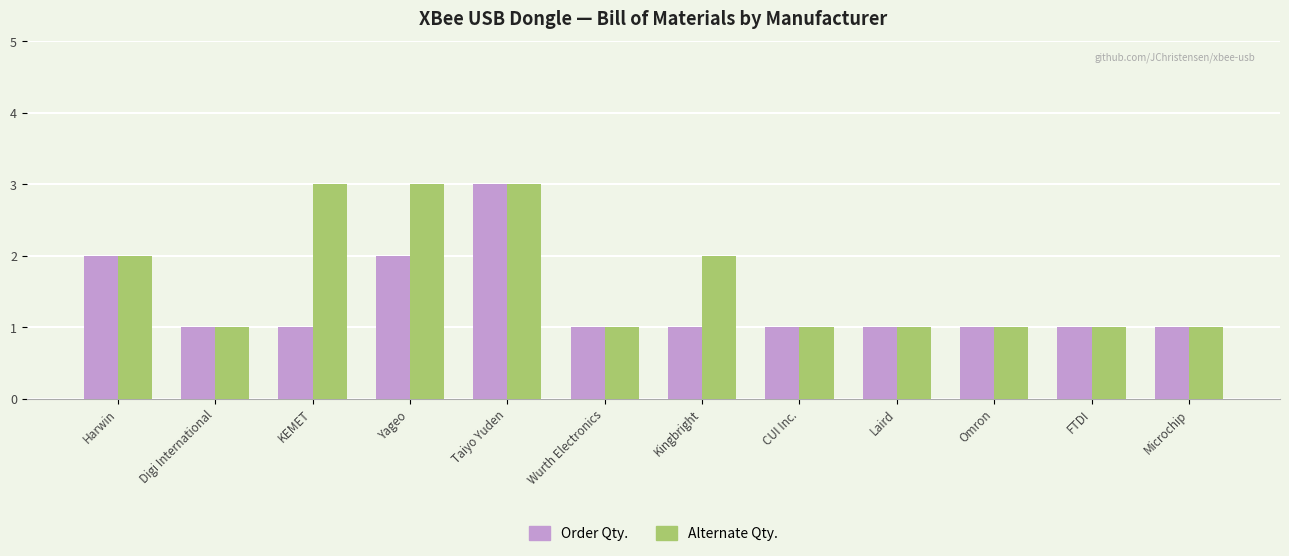

What is the difference between the maximum and minimum values in the Alternate Qty. series?

2